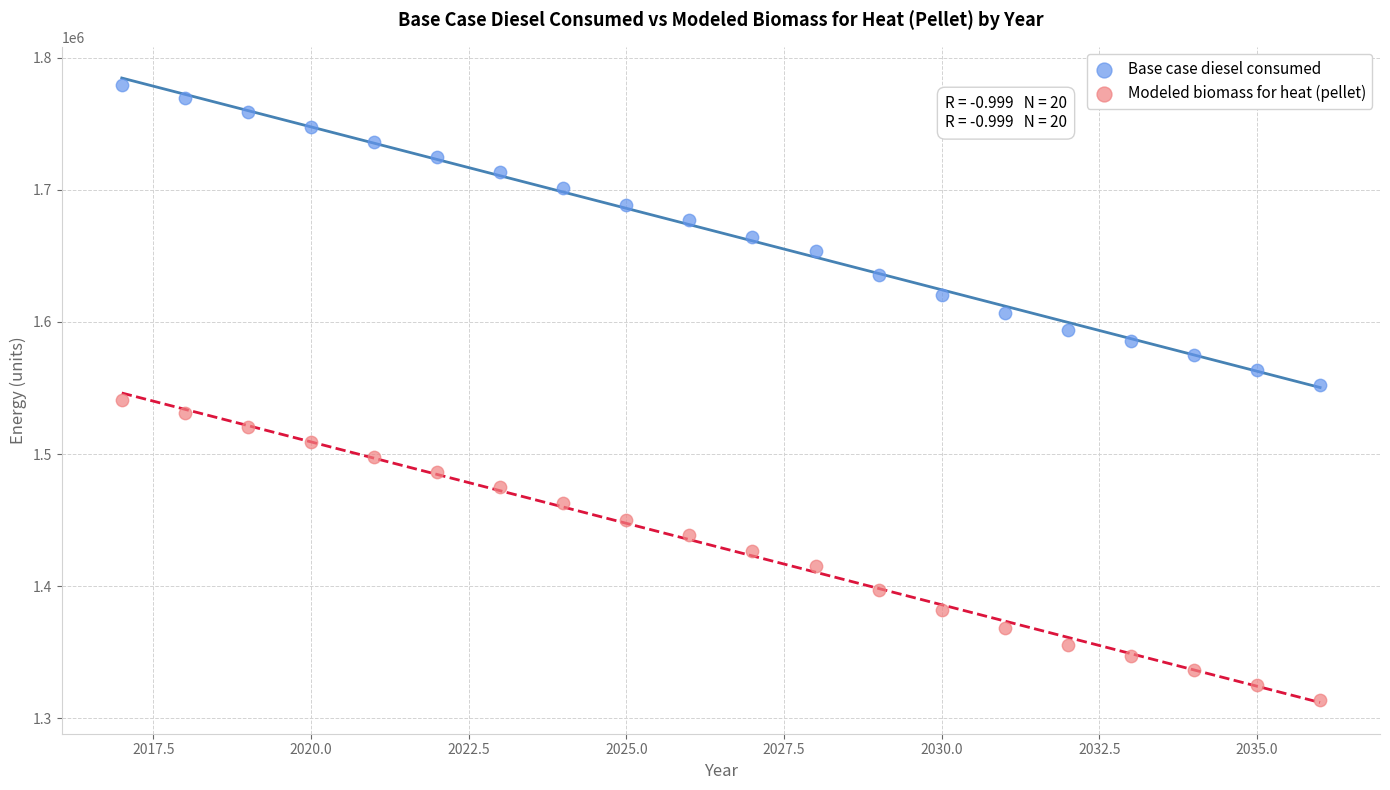

Which series reaches the minimum Y coordinate?

Modeled biomass for heat (pellet)